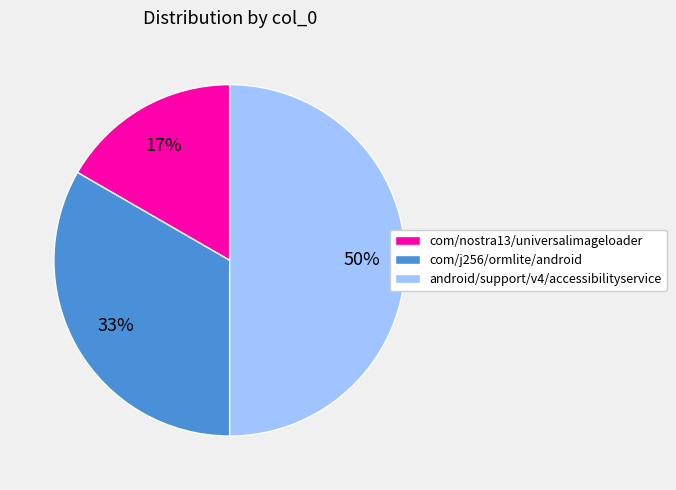

To the nearest percent, what portion does android/support/v4/accessibilityservice represent?

50%